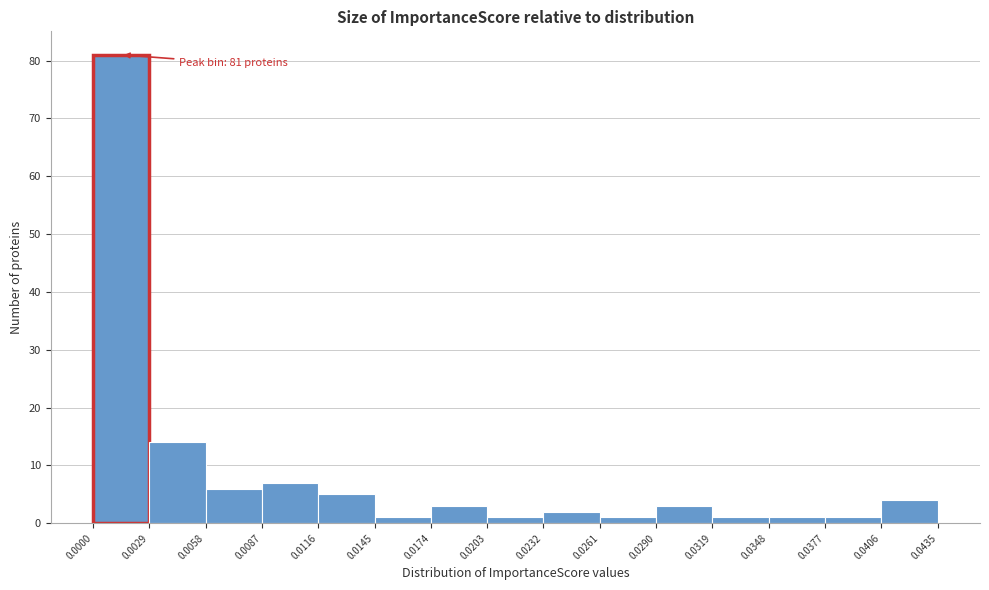

Which range on the x-axis has the tallest bar?

0.0000 to 0.0029